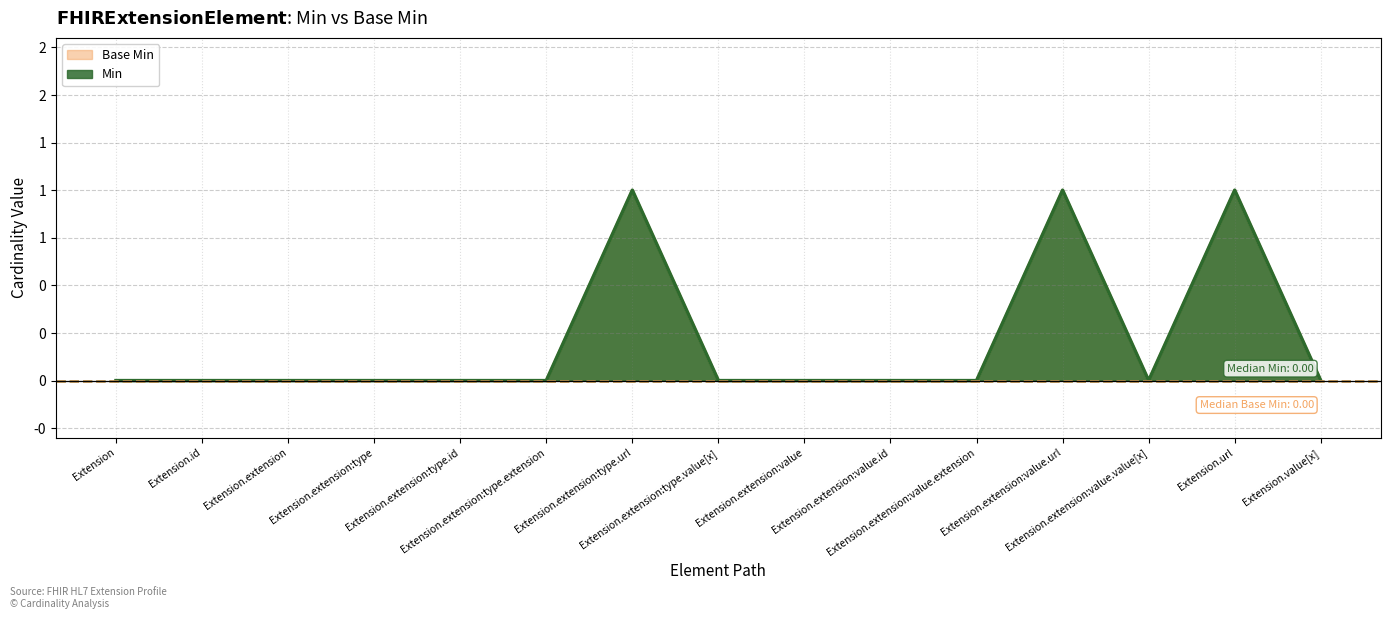

How many data points does each series have?

15